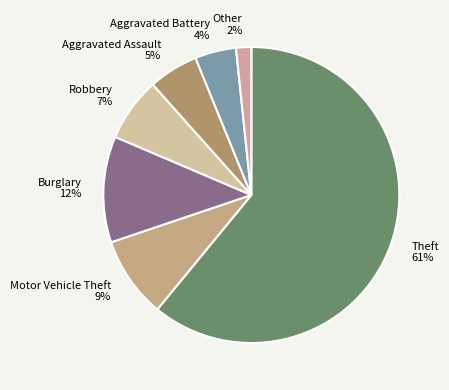

What is the majority slice?

Theft